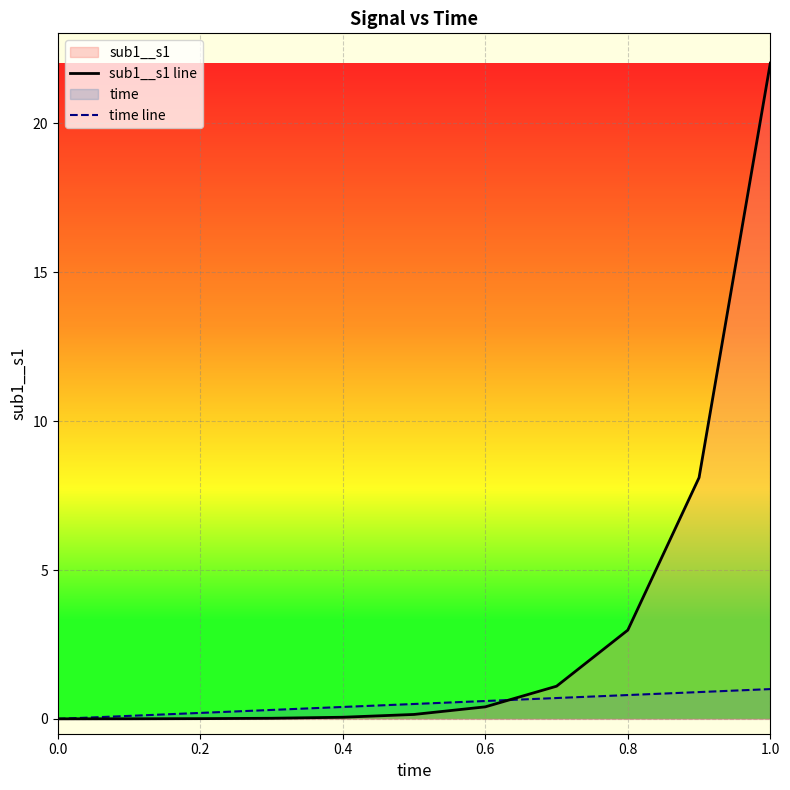

Which category has the highest value in the sub1__s1 line series?

1.0